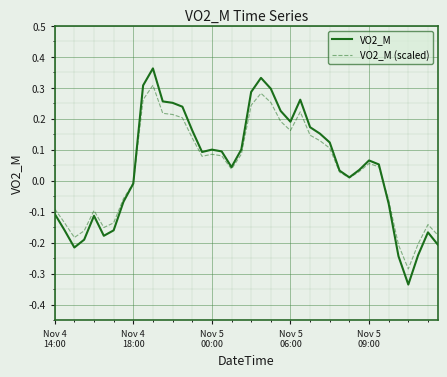

Does the chart have visible grid lines?

Yes